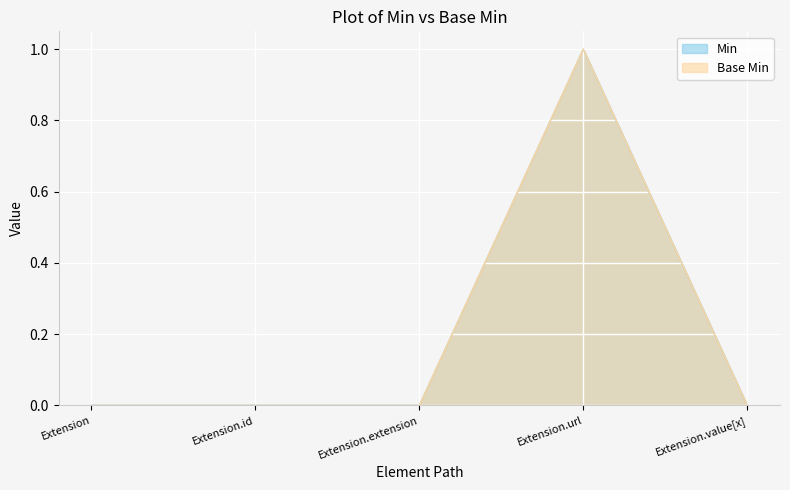

True or false: Min and Base Min intersect in this chart.

False